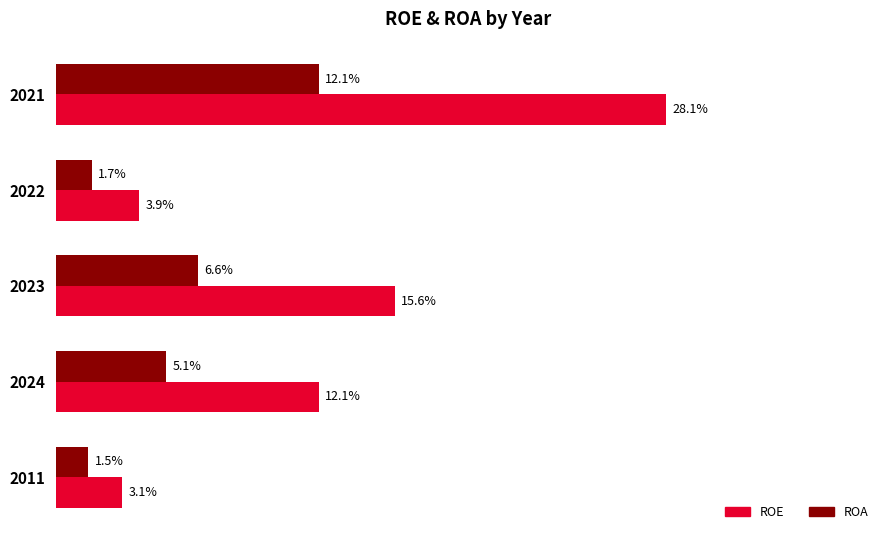

List the labels in order of ROA value, smallest first.

2011, 2022, 2024, 2023, 2021